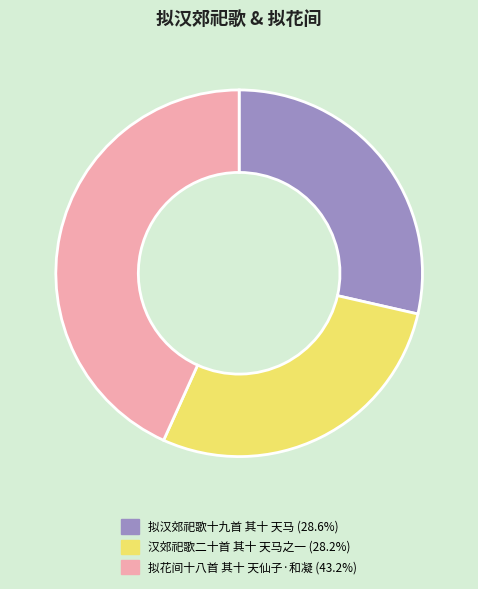

Do 拟花间十八首 其十 天仙子·和凝 and 汉郊祀歌二十首 其十 天马之一 together represent more than half of the pie?

Yes